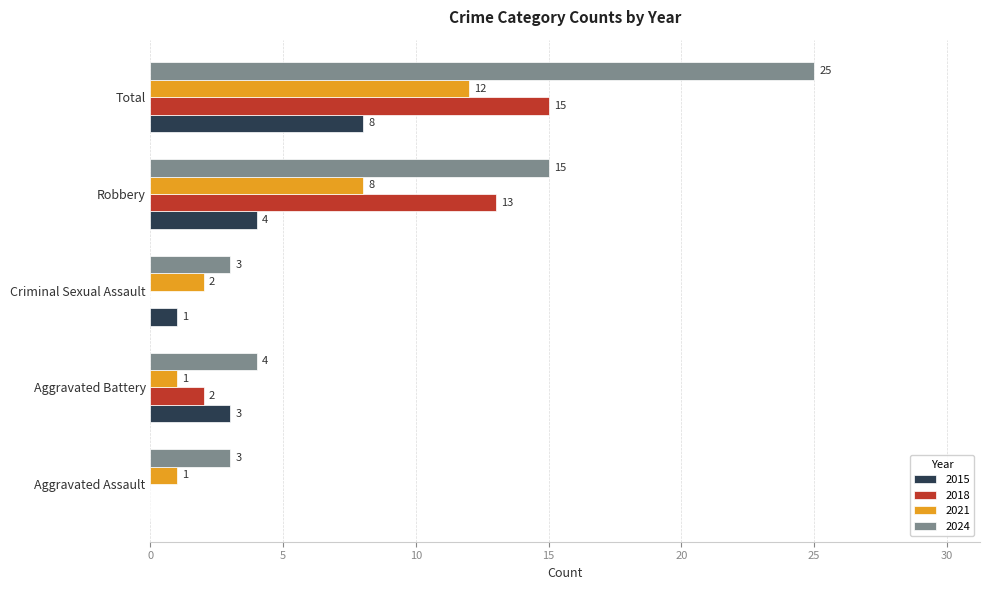

What is the sum of all 2021 values?

24